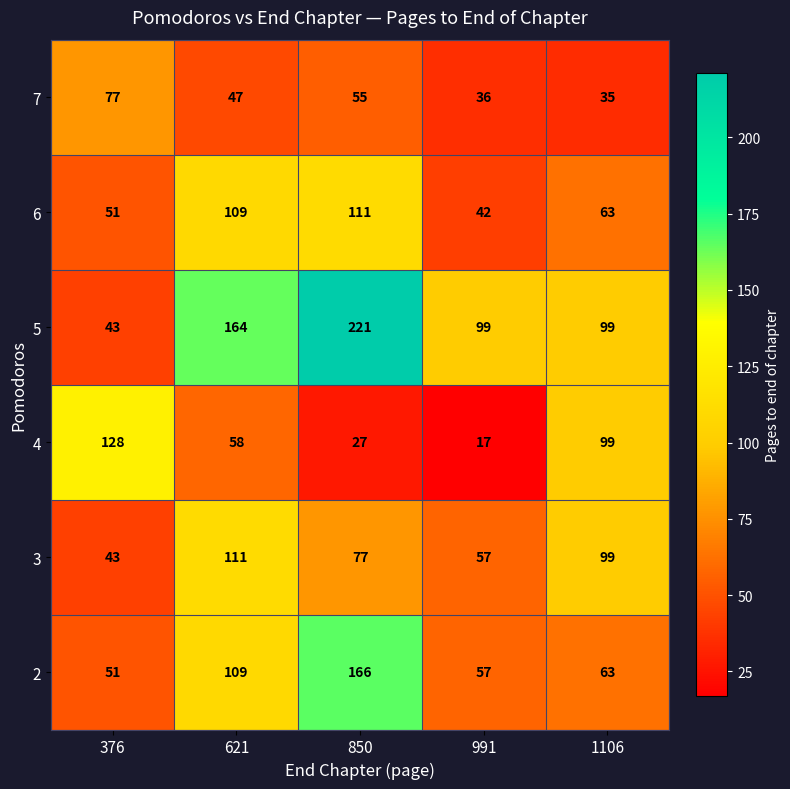

List the labels in order of 7 value, largest first.

376, 850, 621, 991, 1106